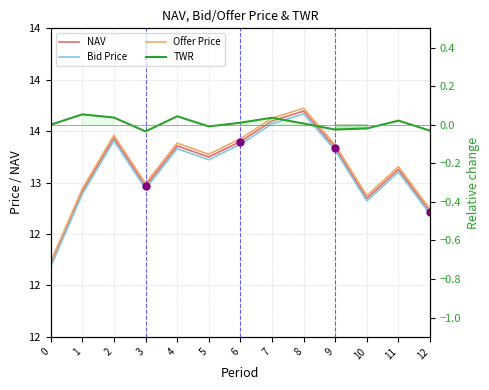

Which category has the highest value across all series?

8